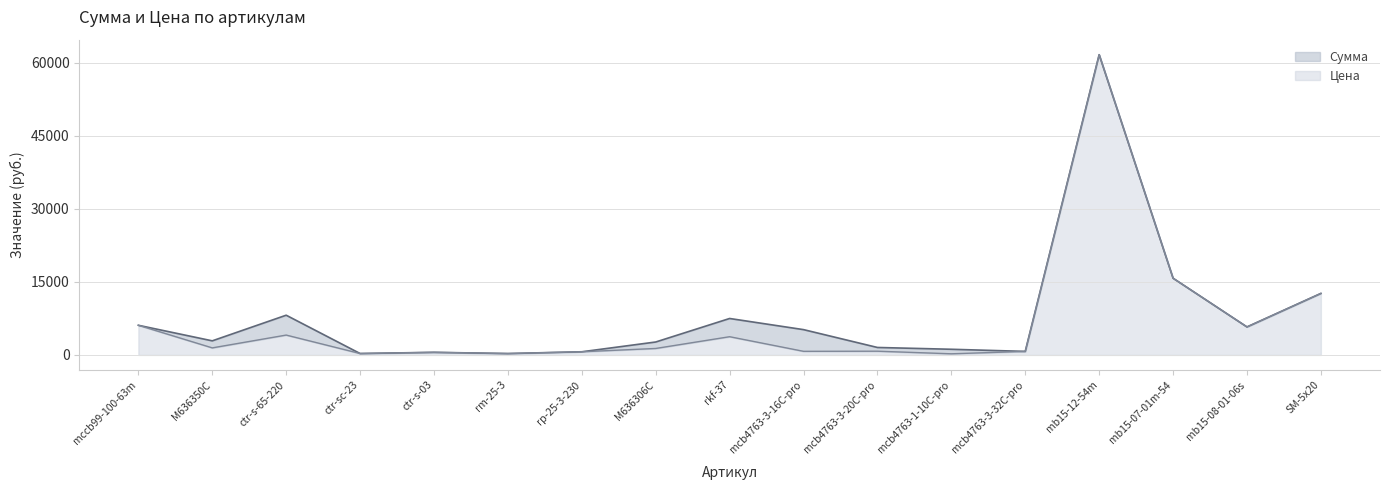

True or false: Сумма and Цена cross at least once.

False